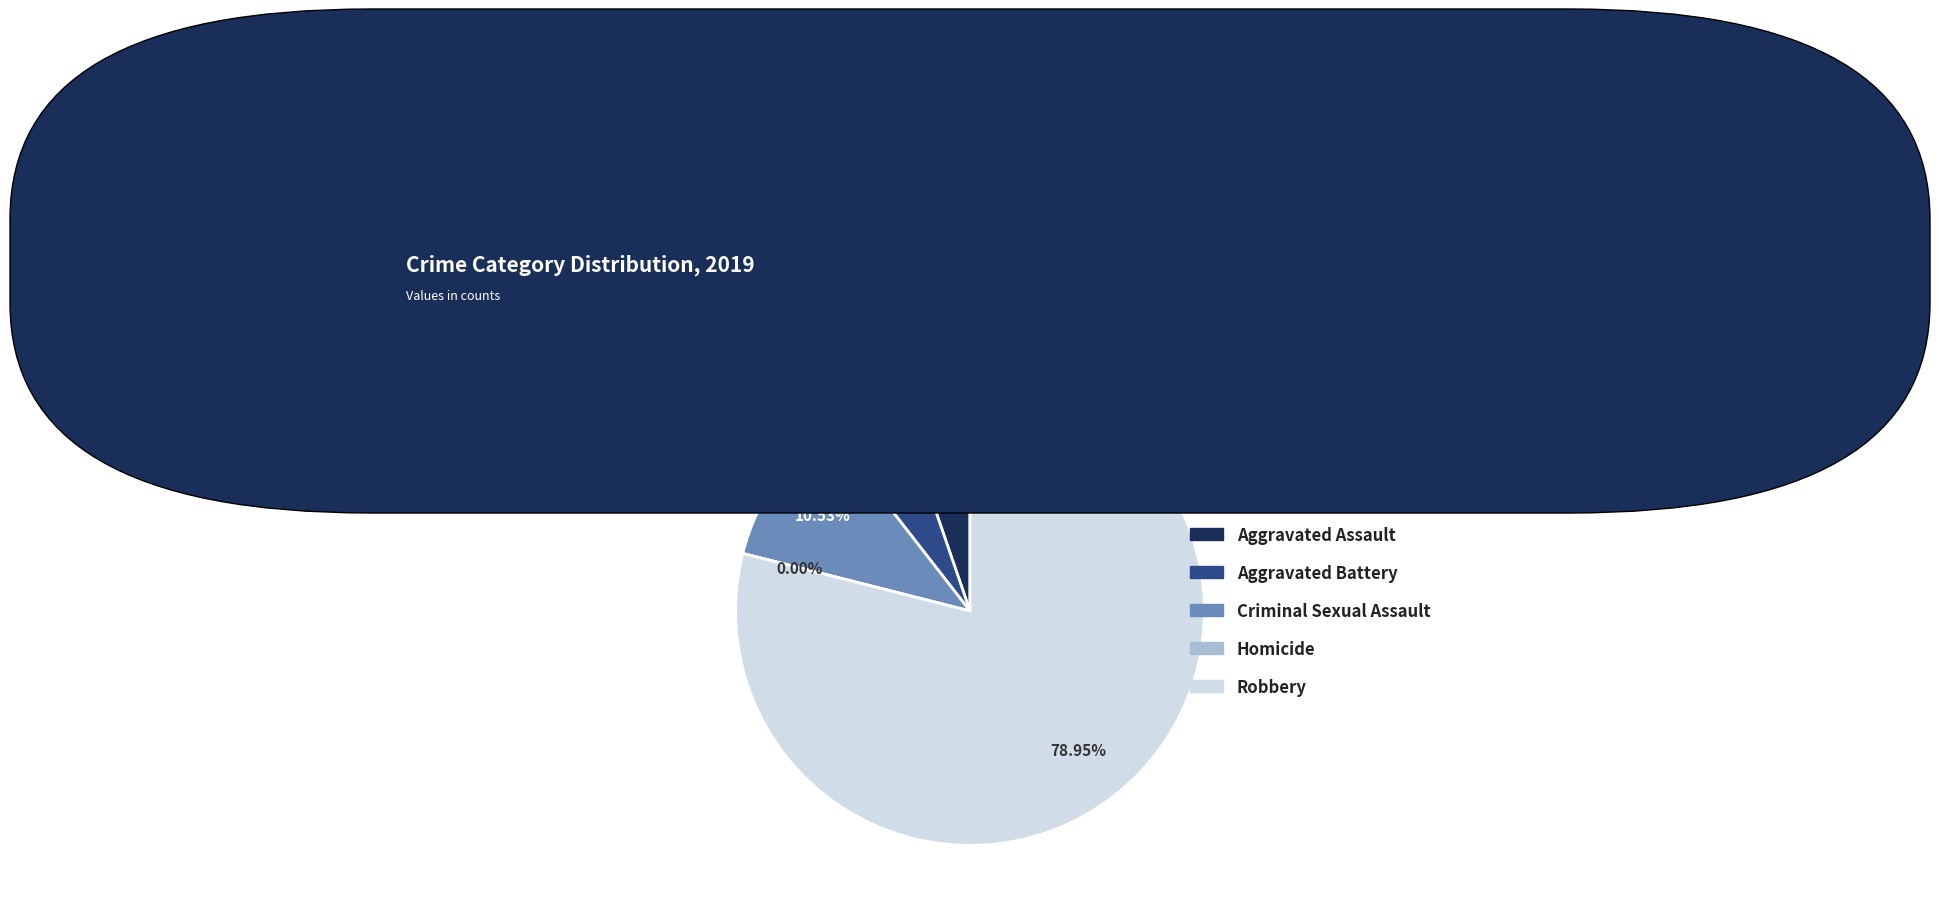

What portion of the pie excludes Aggravated Battery?

94.7%